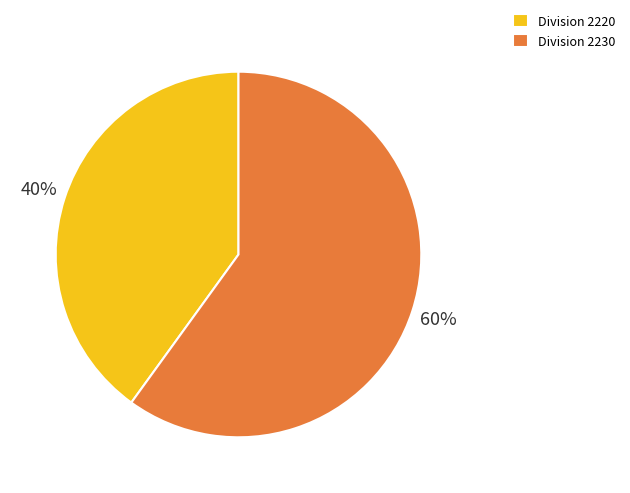

True or false: Division 2220 accounts for 40% of the total.

True